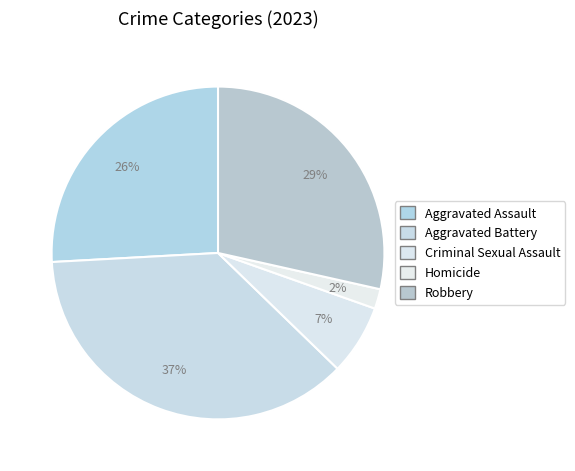

Is the sum of Criminal Sexual Assault and Robbery greater than half?

No